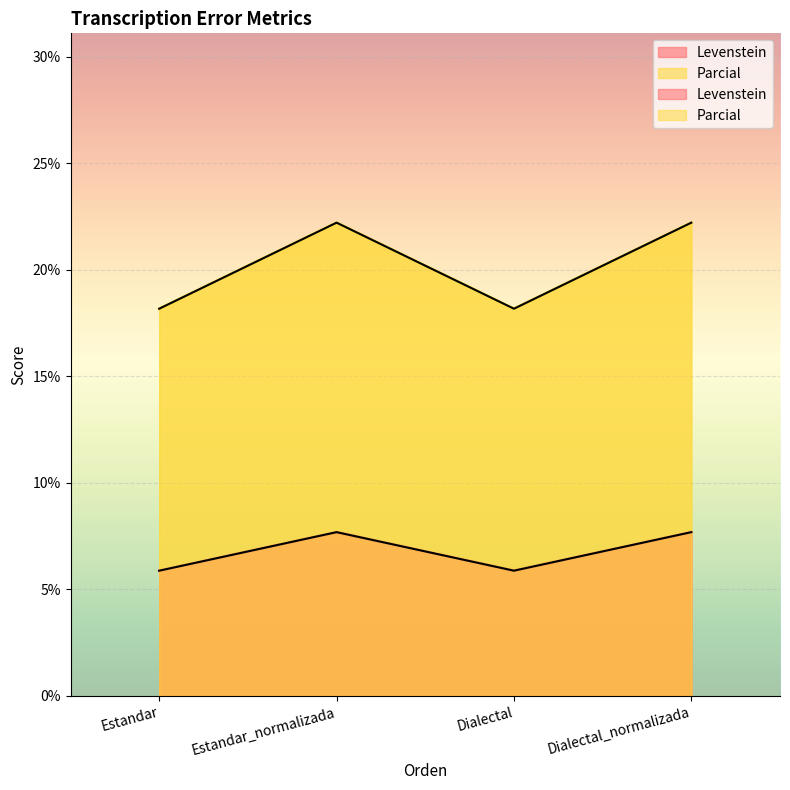

What is the label of the 2nd point from the right?

Dialectal